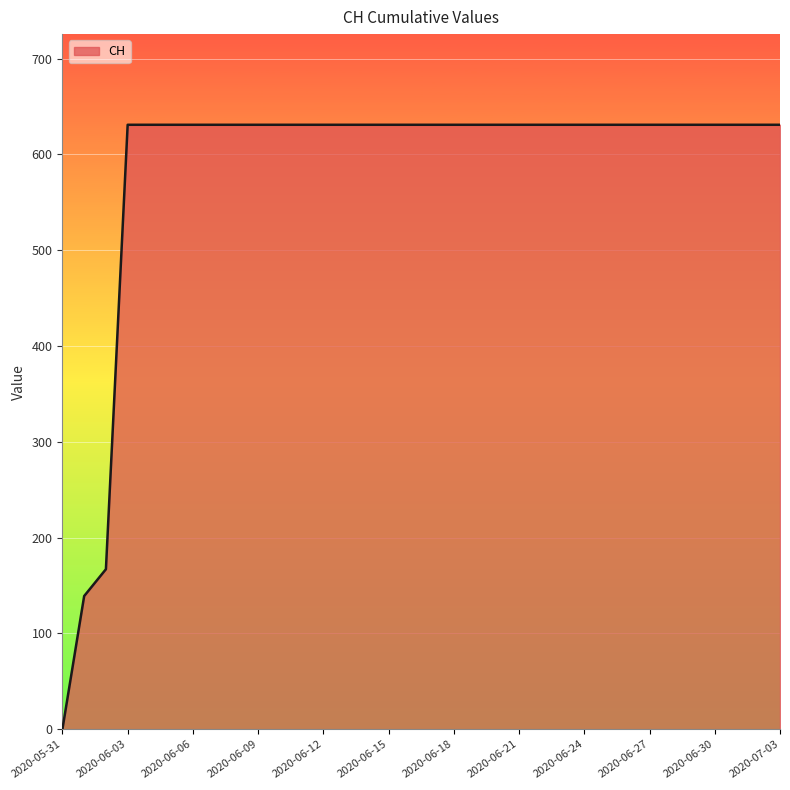

How many lines are shown in the chart?

1